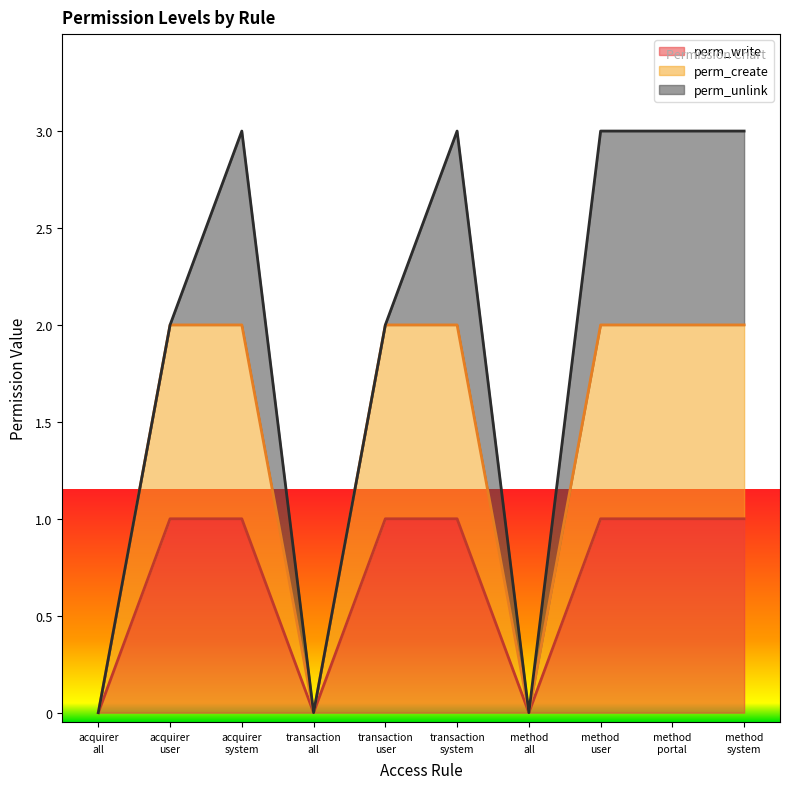

Which has a higher value, transaction system or transaction all?

transaction system